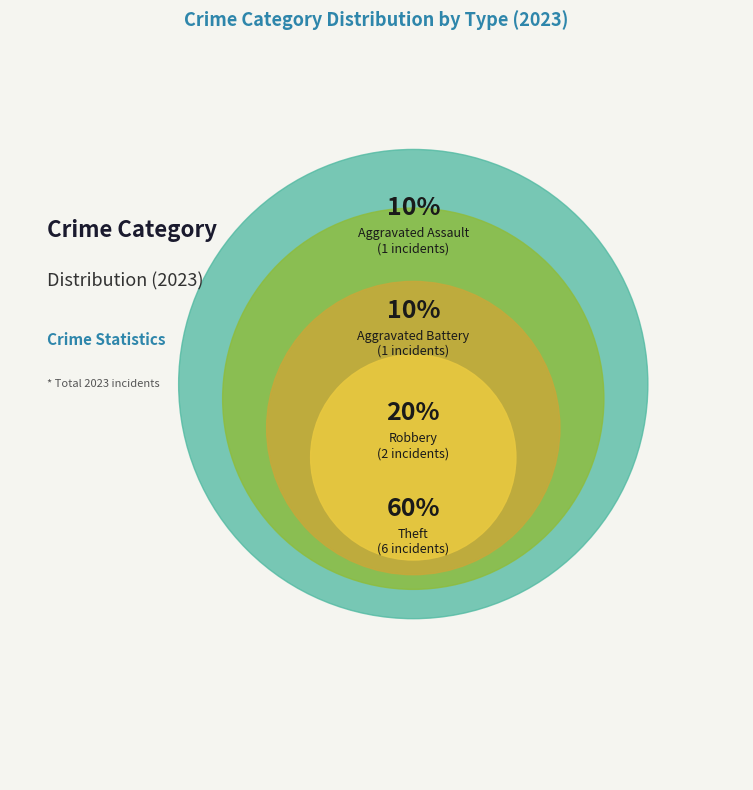

What is the largest slice in the pie chart?

Theft